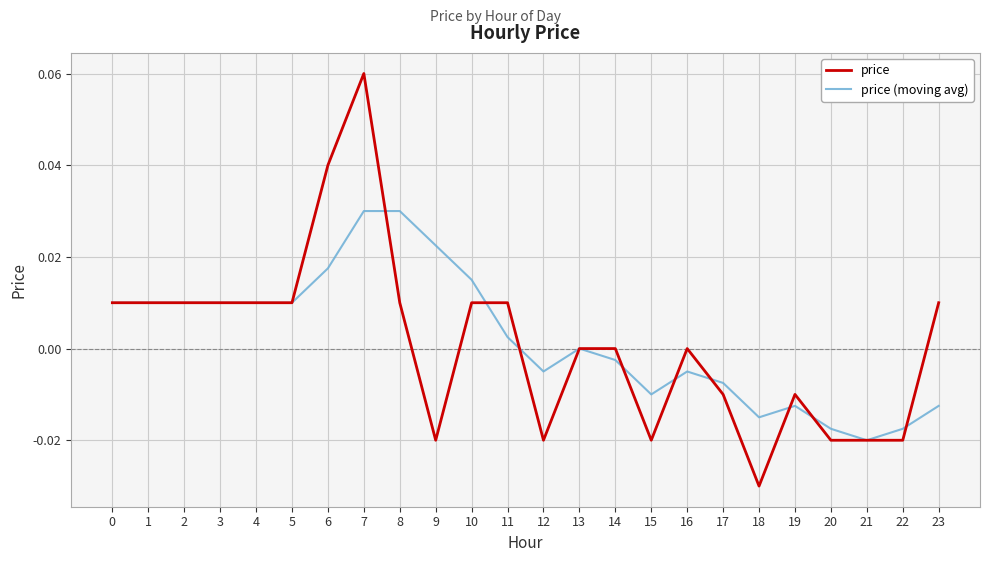

True or false: price (moving avg) has a value of 0.0 at 13.

True